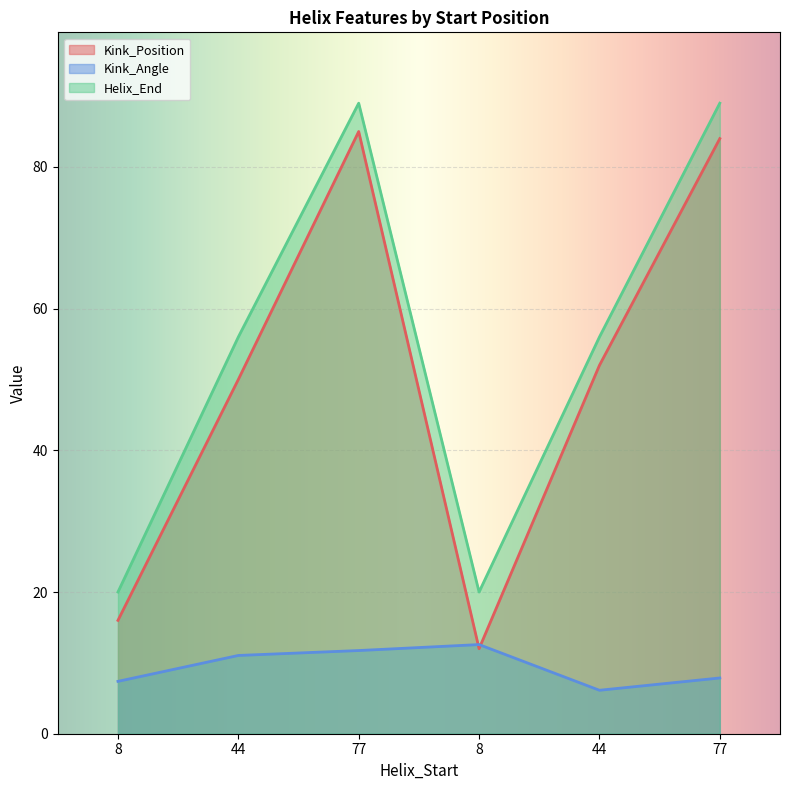

Between 77 and 44, which series saw the biggest shift?

Kink_Position